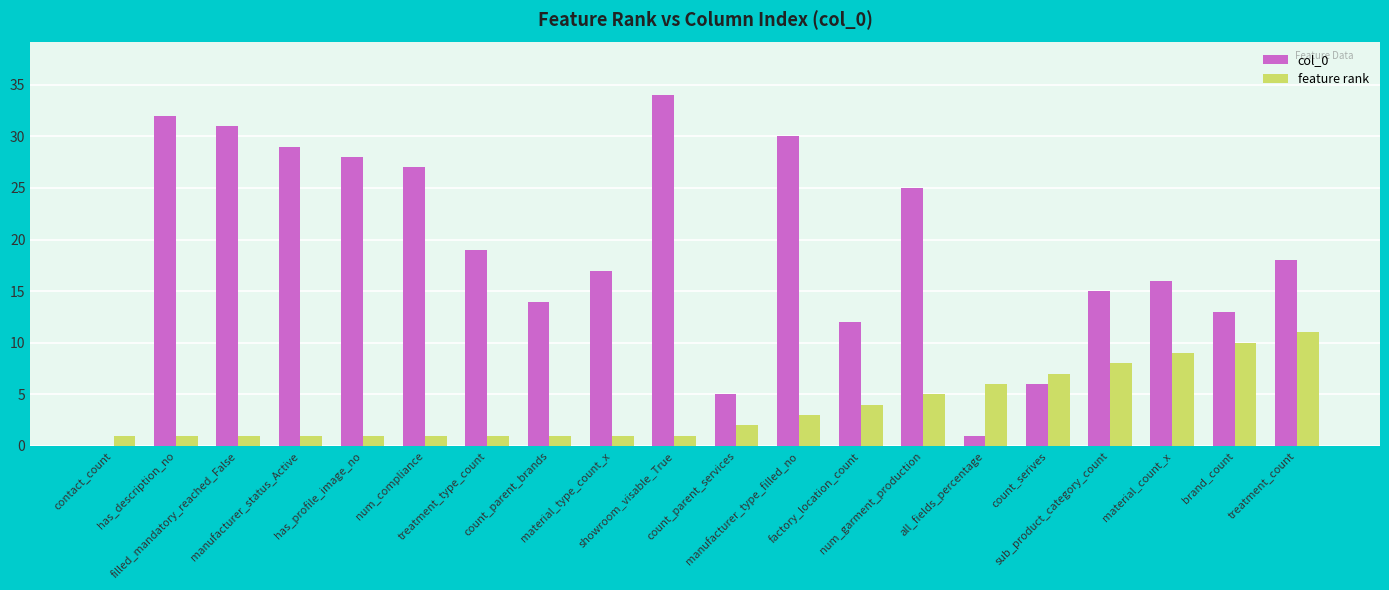

The value of col_0 at num_compliance is 35. True or false?

False